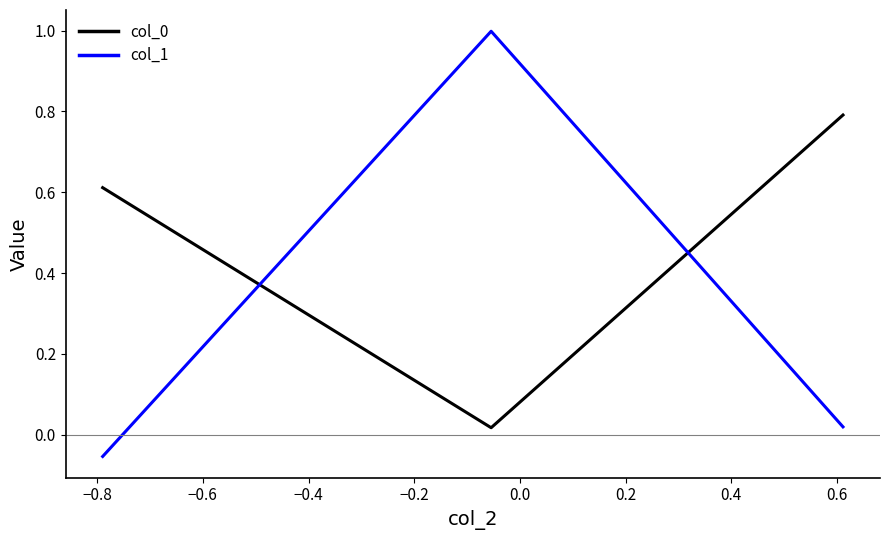

What is the difference between the maximum and minimum values in the col_1 series?

1.1